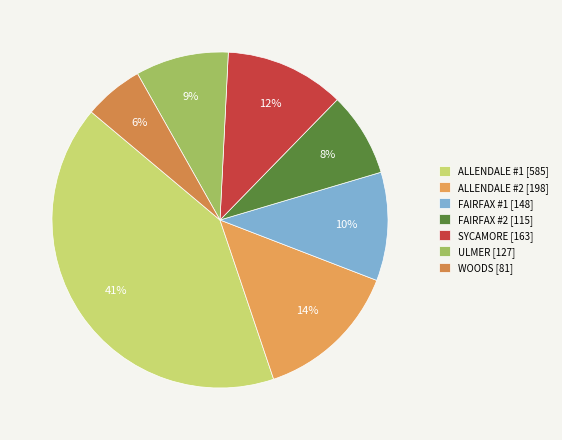

How many segments does this pie chart have?

7